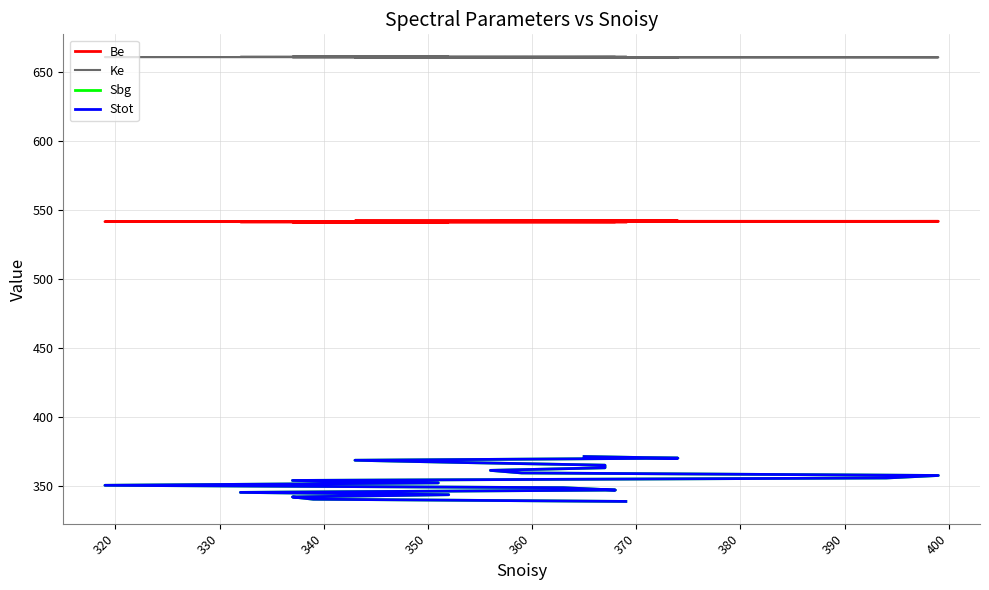

Which series has the widest spread of values?

Sbg